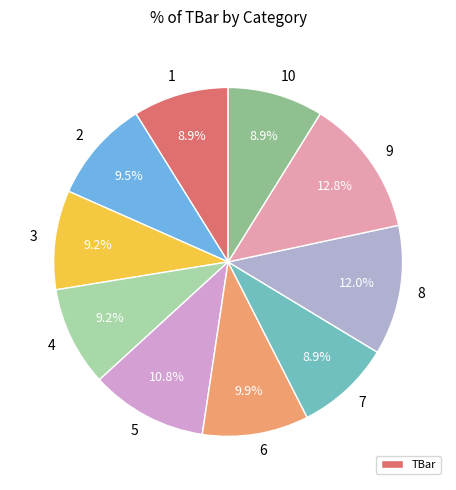

Does 5 account for over 50% of the chart?

No